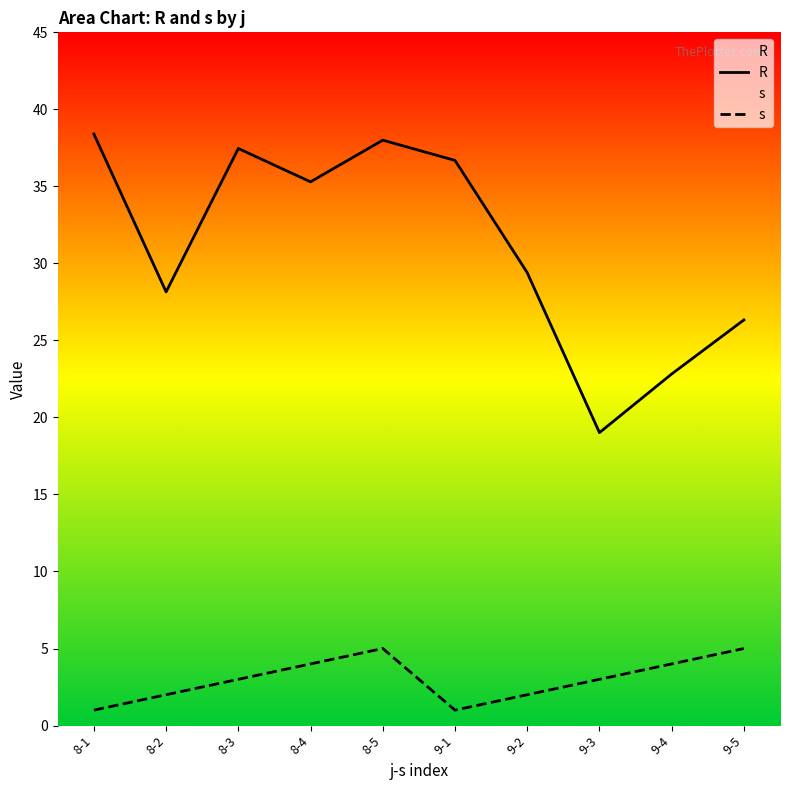

Reading left to right, transcribe all the data shown in this chart.

R: 8-1=38.4	8-2=28.1	8-3=37.5	8-4=35.3	8-5=38.0	9-1=36.7	9-2=29.4	9-3=19.0	9-4=22.8	9-5=26.3
s: 8-1=1.0	8-2=2.0	8-3=3.0	8-4=4.0	8-5=5.0	9-1=1.0	9-2=2.0	9-3=3.0	9-4=4.0	9-5=5.0